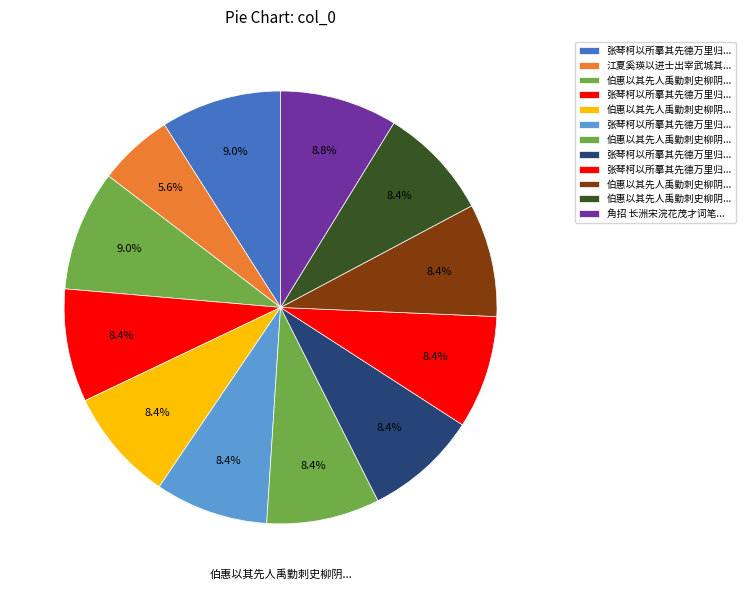

Which category has the biggest portion of the pie?

伯惠以其先人禹勤刺史柳阴洗马图索题，为赋四绝